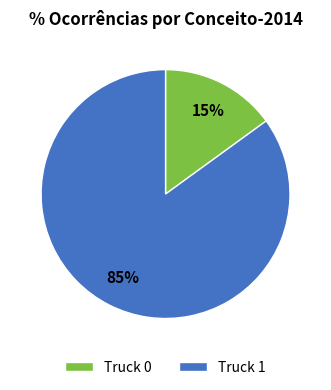

True or false: Truck 1 accounts for 76% of the total.

False